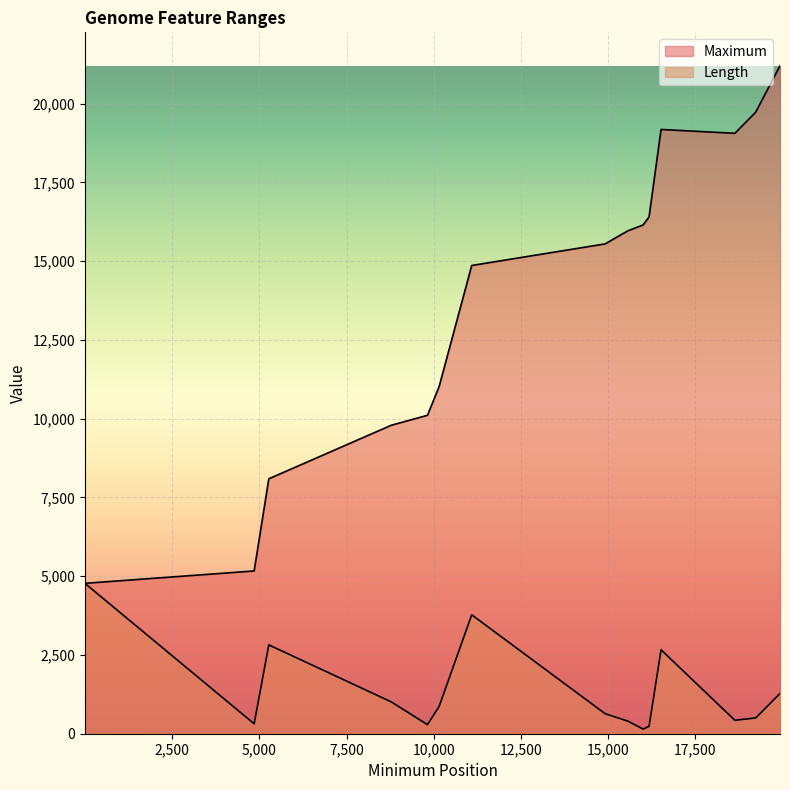

List the labels in order of Length value, largest first.

1, 11088, 5272, 16515, 19924, 8785, 10153, 14911, 19227, 18631, 15565, 4852, 9819, 16171, 16002